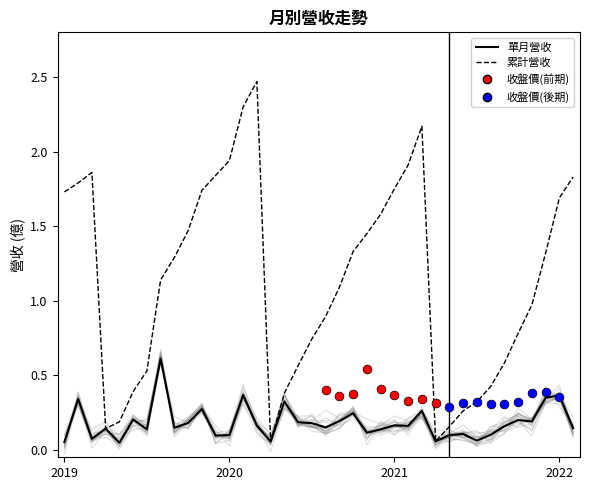

Which series has the largest total across all categories?

累計營收